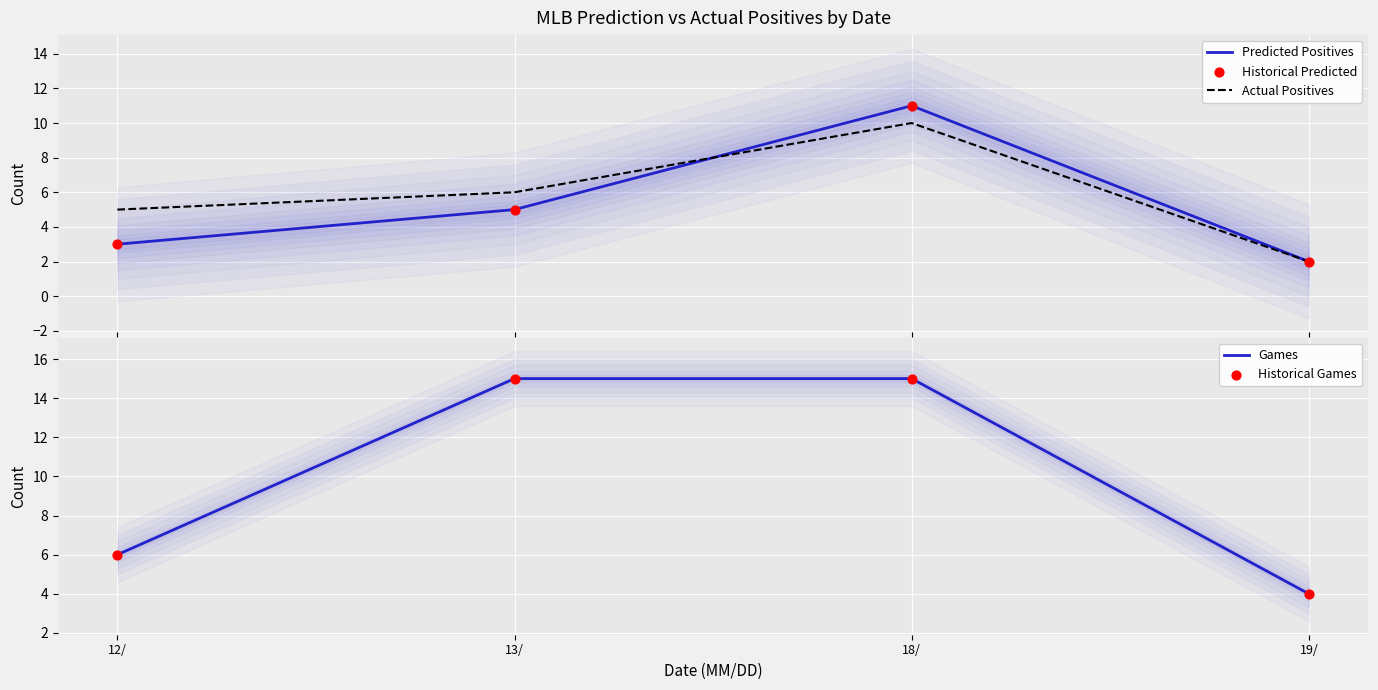

Which series has the widest spread of Y values?

Games